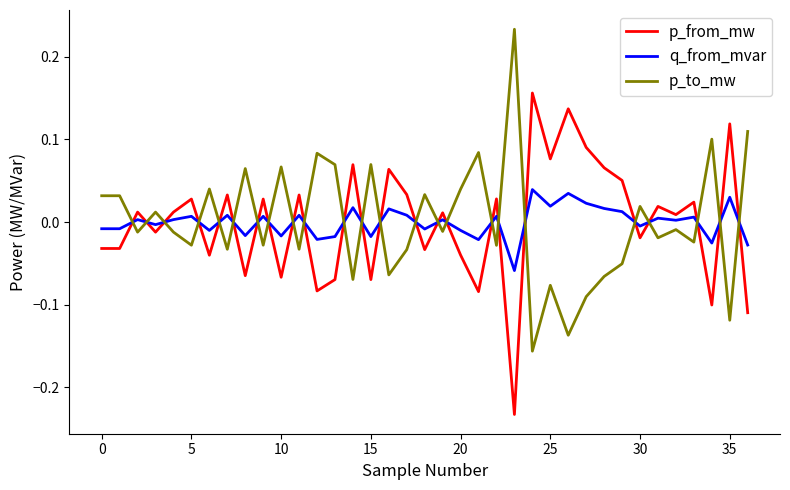

How many times do q_from_mvar and p_to_mw cross each other?

24